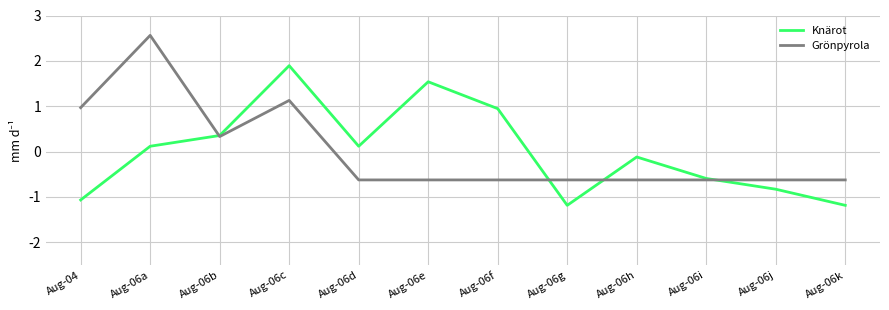

At Aug-06d, list the series in order from largest to smallest.

Knärot, Grönpyrola